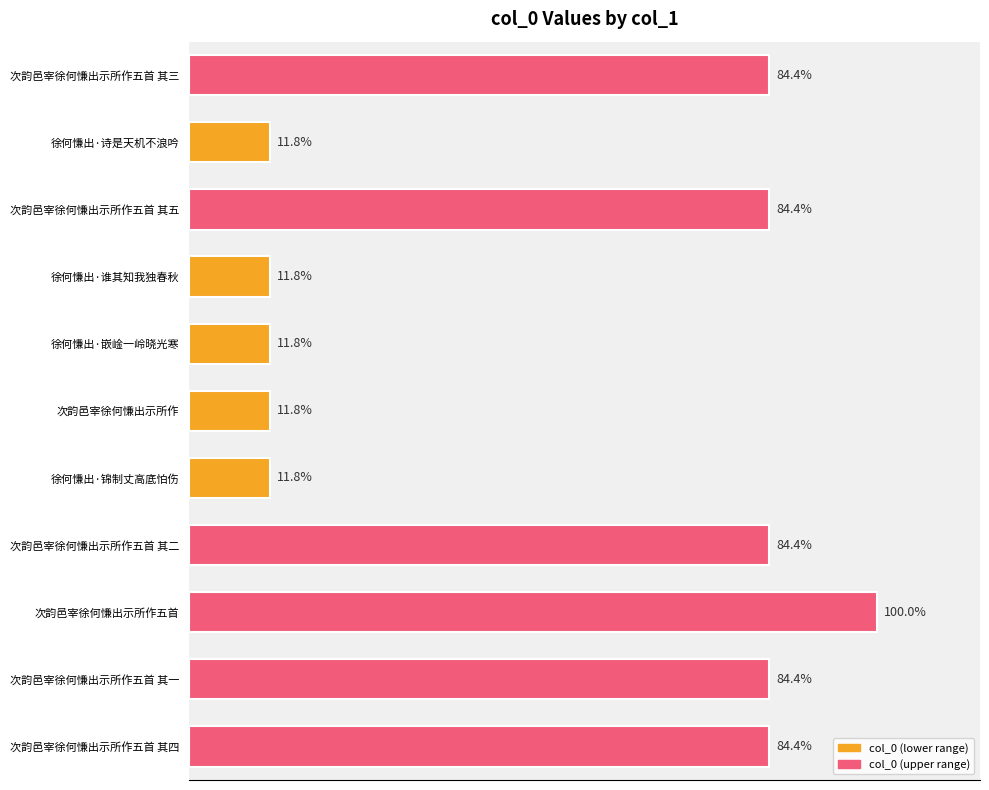

Are the bars horizontal?

Yes